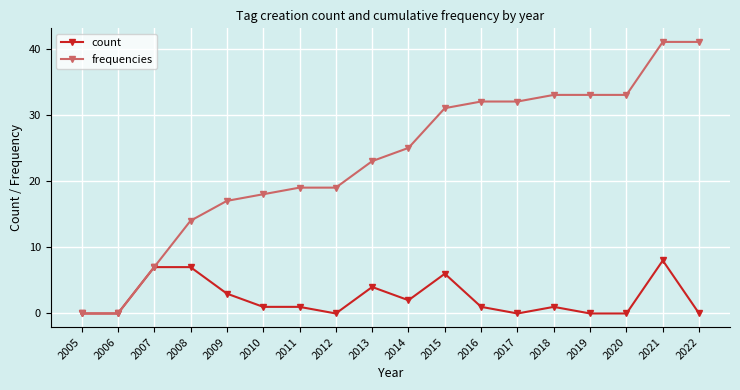

Reading right to left, what are all the values shown in this chart?

count: 0	8	0	0	1	0	1	6	2	4	0	1	1	3	7	7	0	0
frequencies: 41	41	33	33	33	32	32	31	25	23	19	19	18	17	14	7	0	0